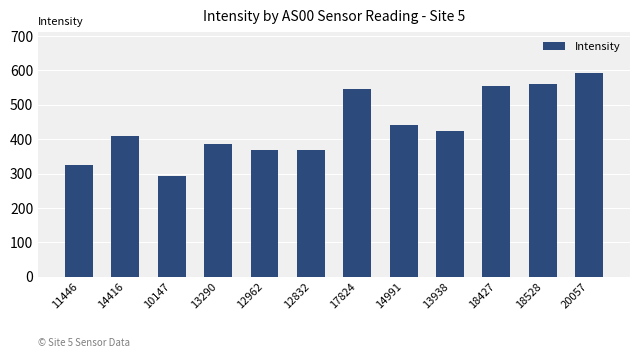

Does the chart contain any negative values?

No